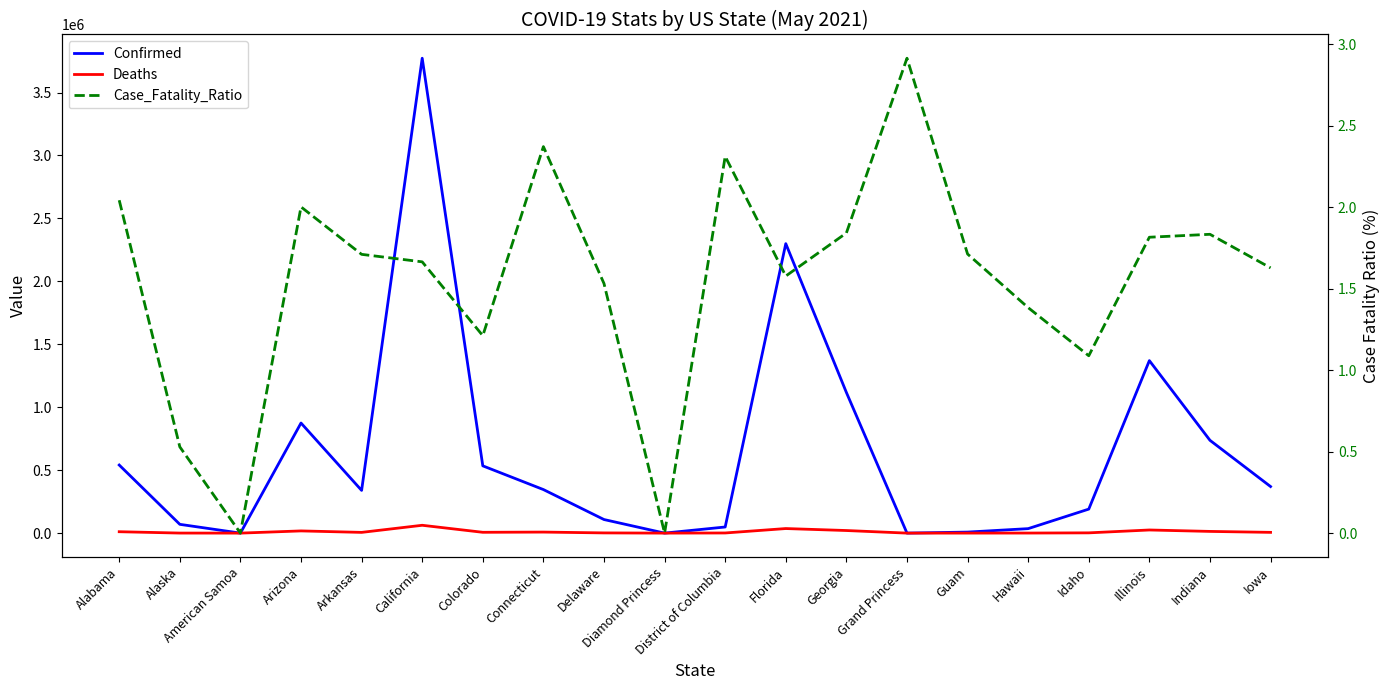

Which series has the largest total across all categories?

Confirmed